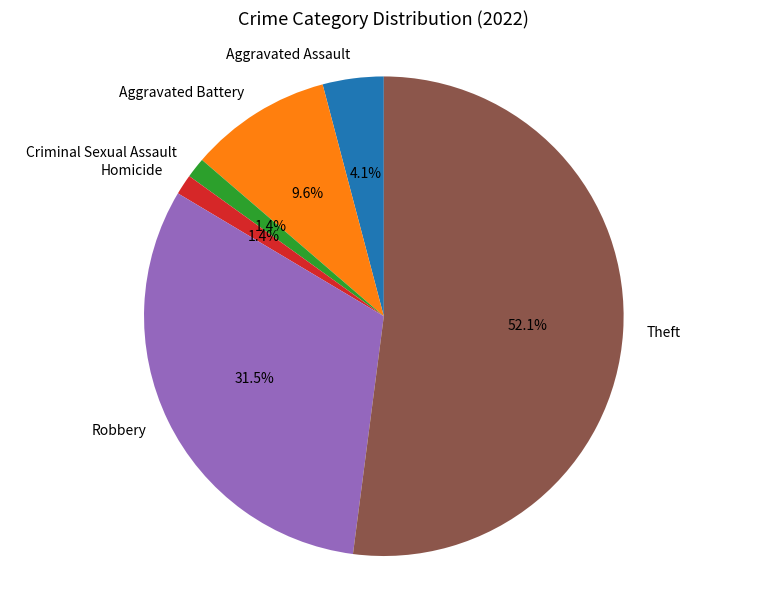

Which category has the biggest portion of the pie?

Theft